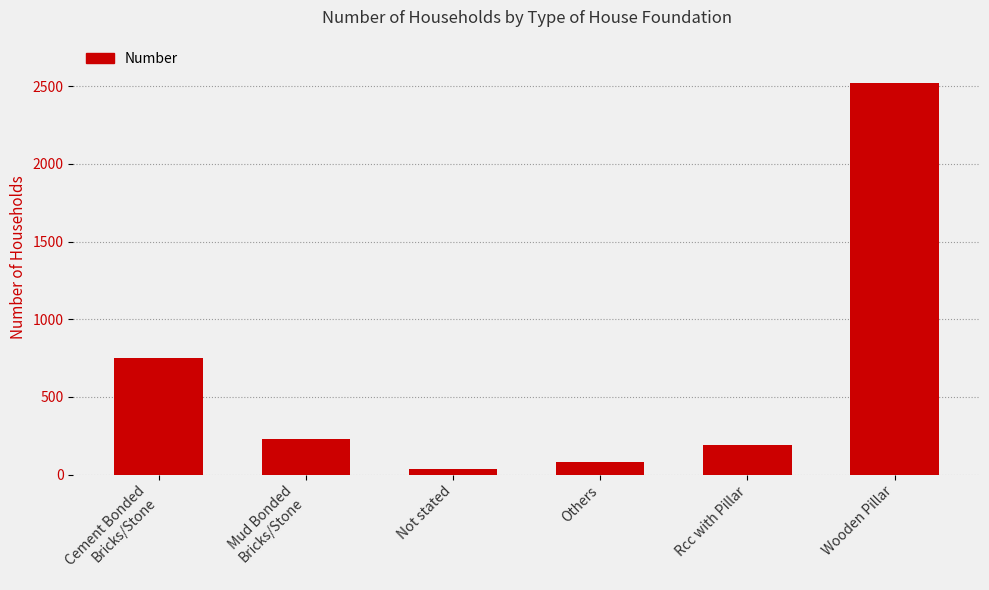

At which label does the data first exceed 232?

Cement Bonded
Bricks/Stone